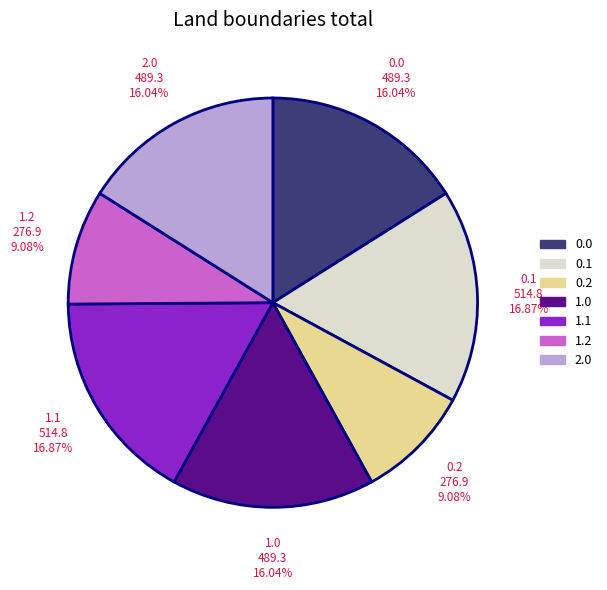

Does 0.0 represent more than half of the total?

No